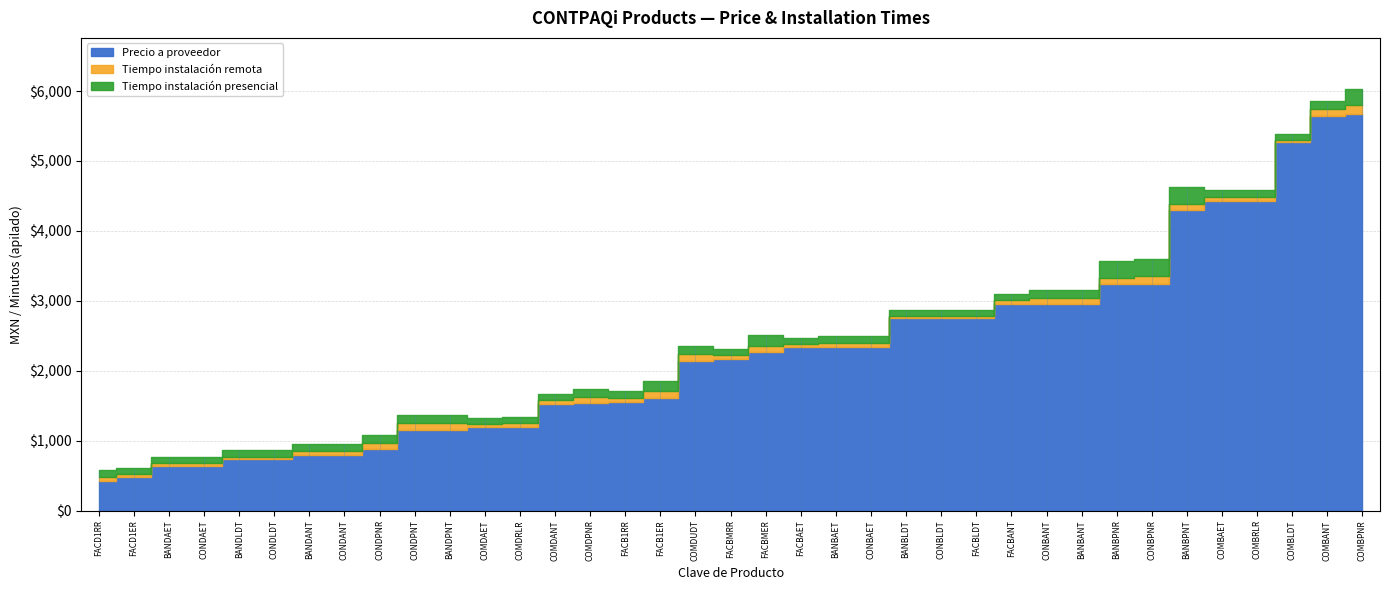

Which series has the largest total across all categories?

Precio a proveedor